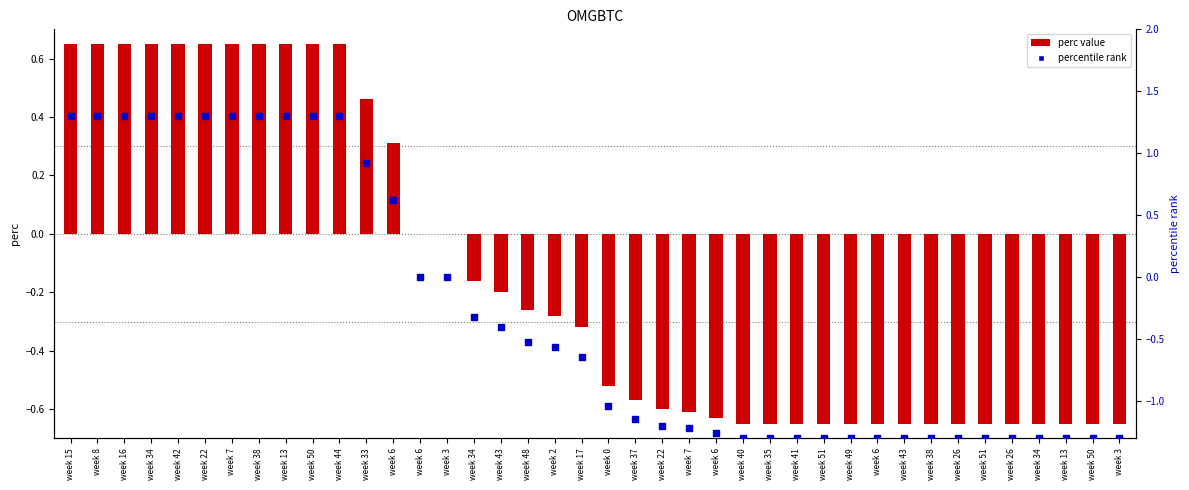

At how many categories does at least one series exceed 0?

13